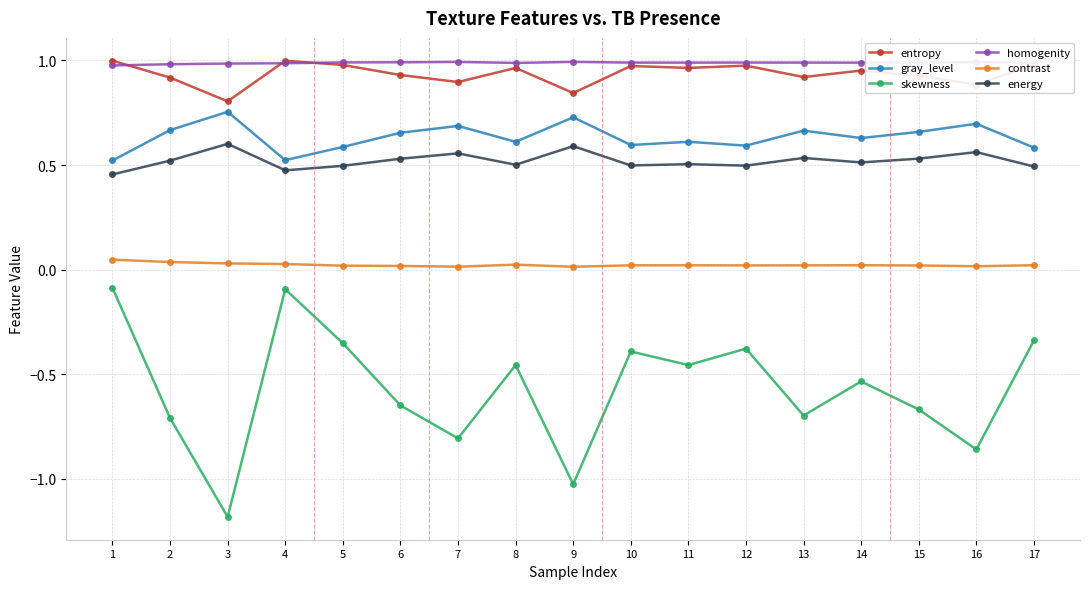

Is the value of contrast at 12 greater than the value of energy at 11?

No